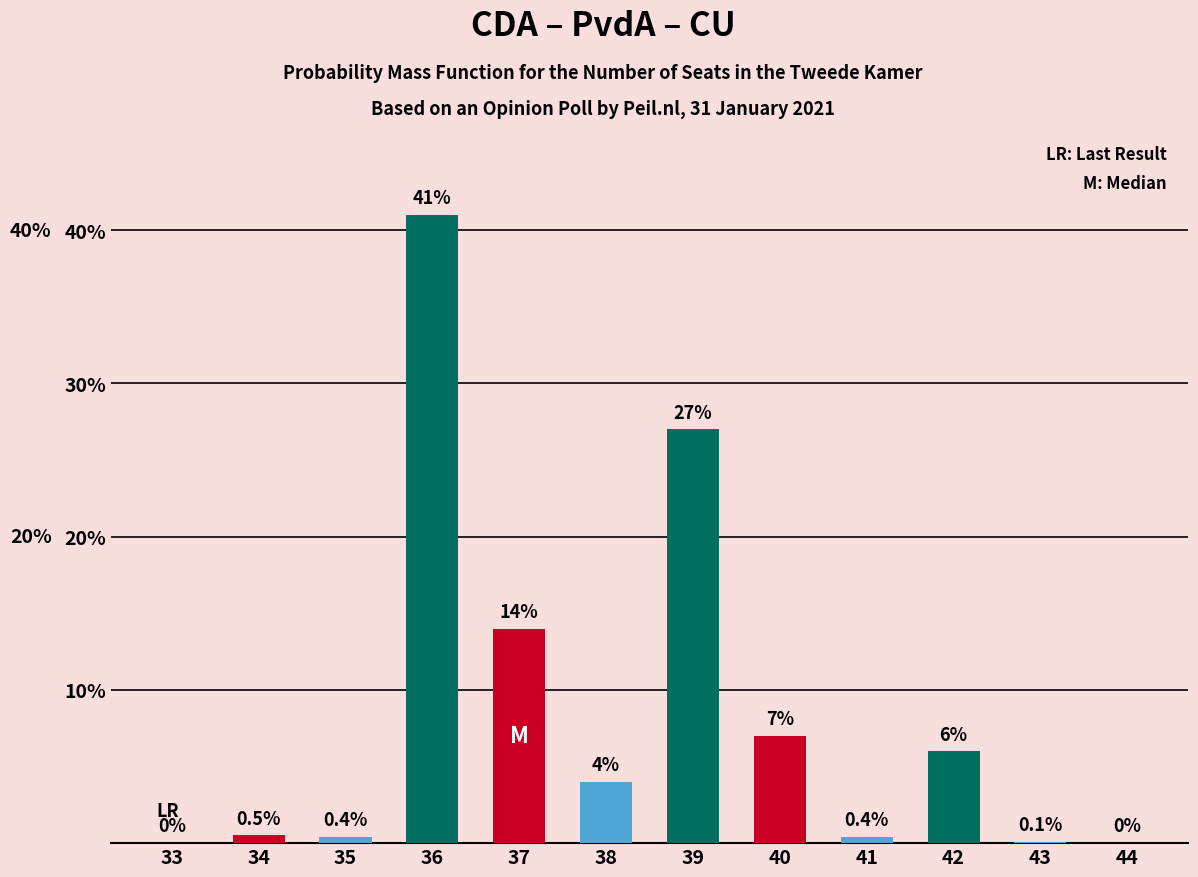

Reading left to right, extract all data points from this chart.

33=0.0	34=0.5	35=0.4	36=41.0	37=14.0	38=4.0	39=27.0	40=7.0	41=0.4	42=6.0	43=0.1	44=0.0